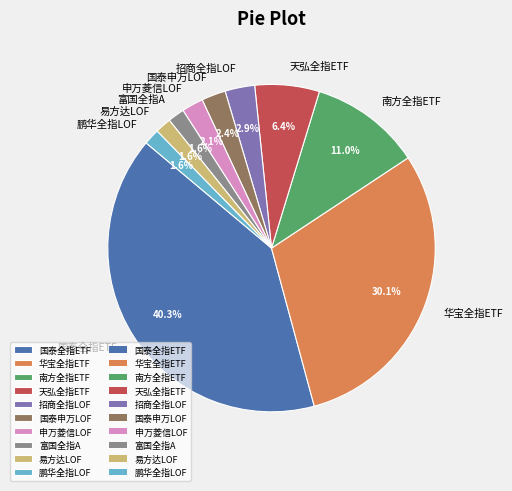

Which category has the biggest portion of the pie?

国泰全指ETF